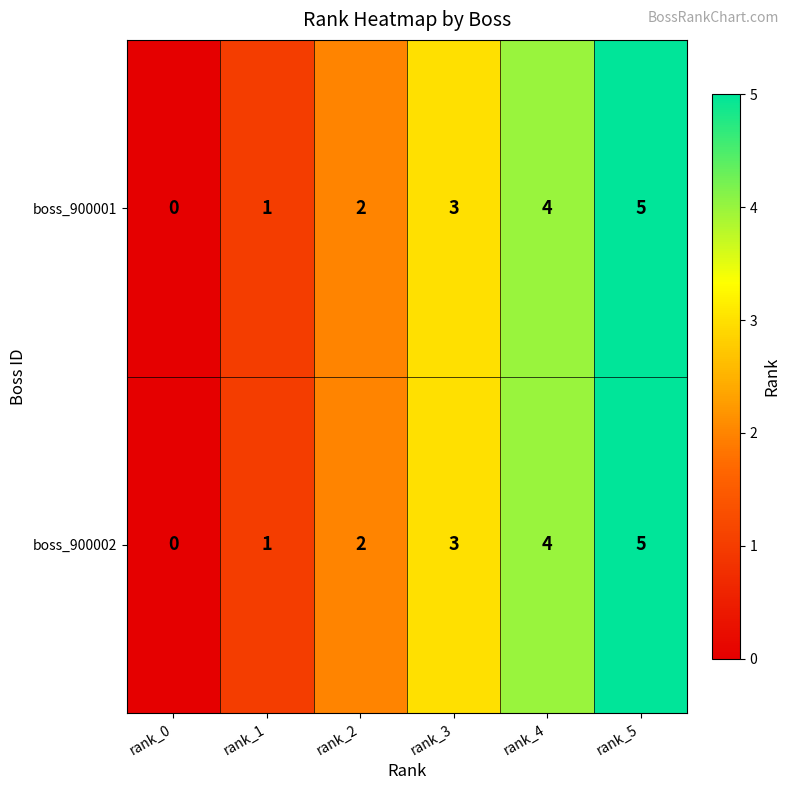

What is the sum of the boss_900002 values at rank_5 and rank_4?

9